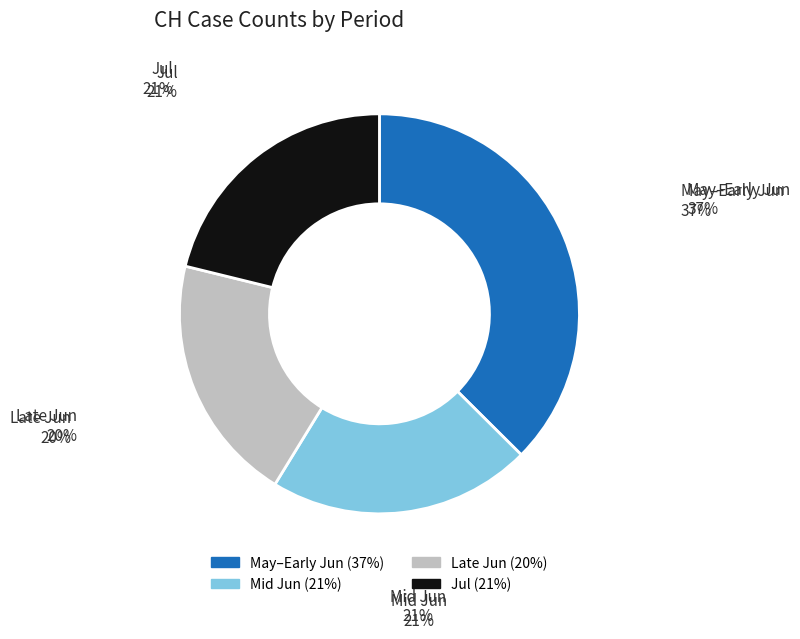

To the nearest percent, what is the average slice percentage?

25%